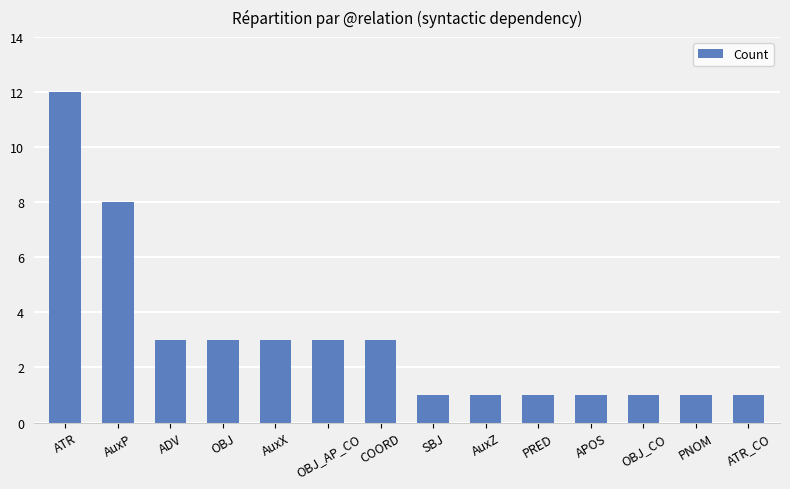

Approximately how many times larger is the value at SBJ compared to AuxZ?

1.0